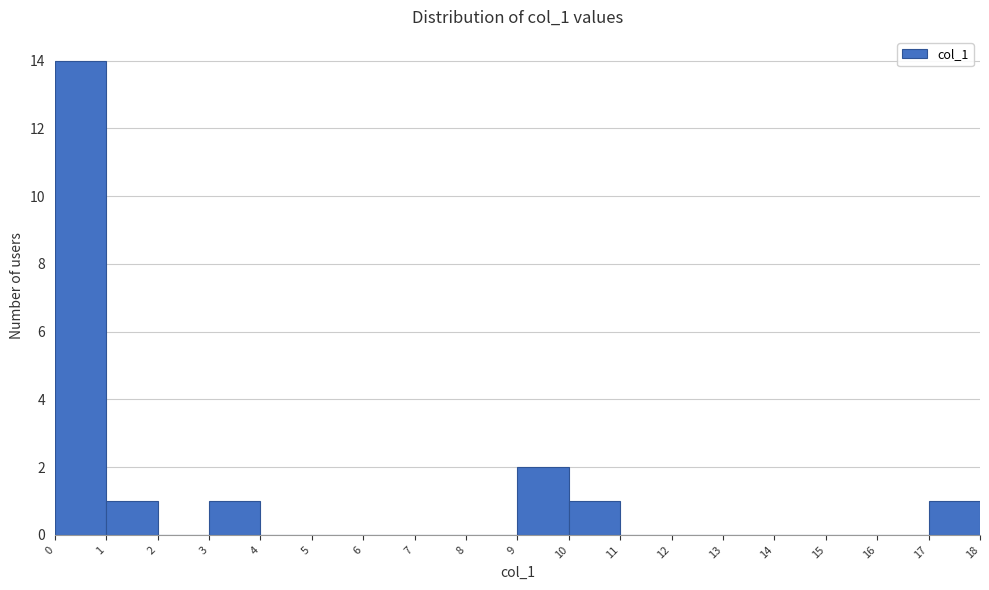

Which range on the x-axis has the tallest bar?

0 to 1